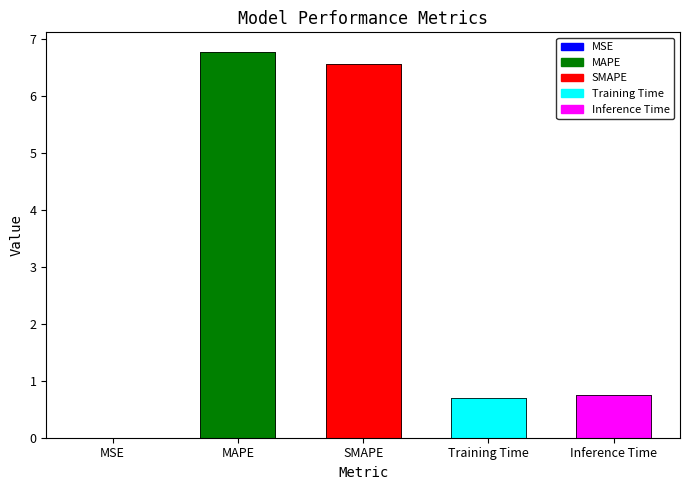

List the labels in order of value, largest first.

MAPE, SMAPE, Inference Time, Training Time, MSE